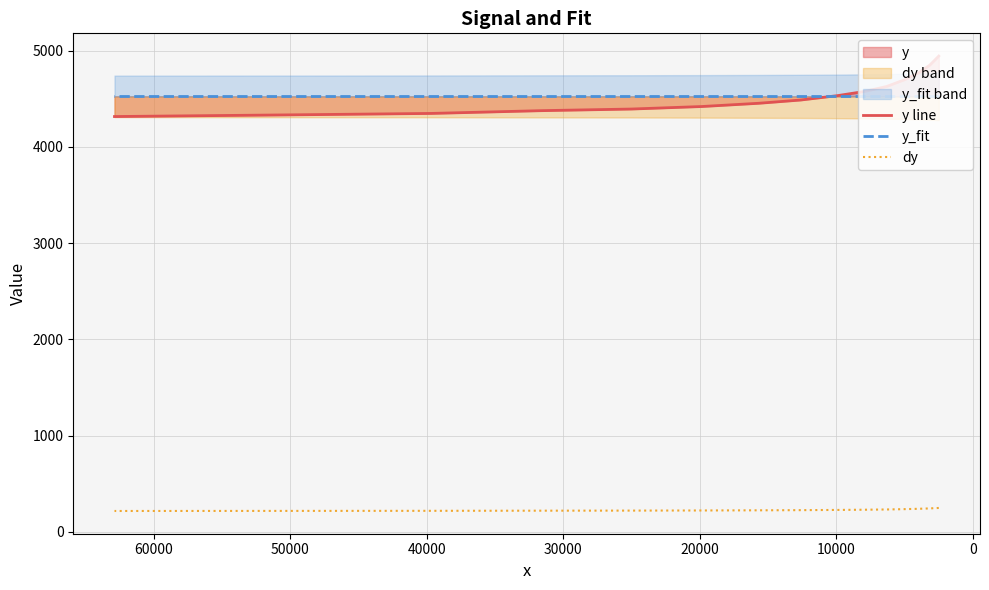

What is the label of the 6th point from the left?

40000